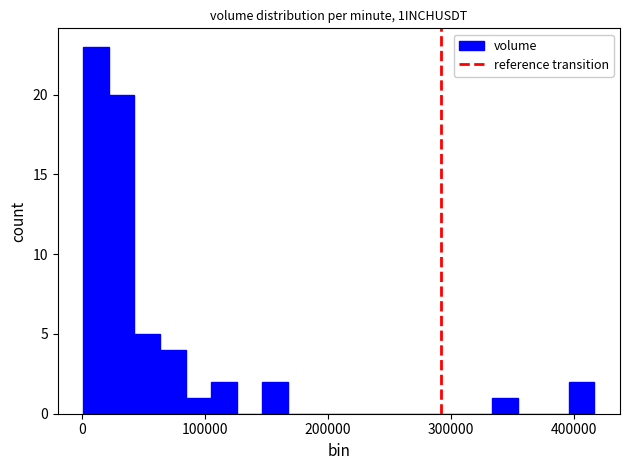

Around what value on the x-axis is the tallest bar? Give the approximate position of its centre, as read against the axis.

10000